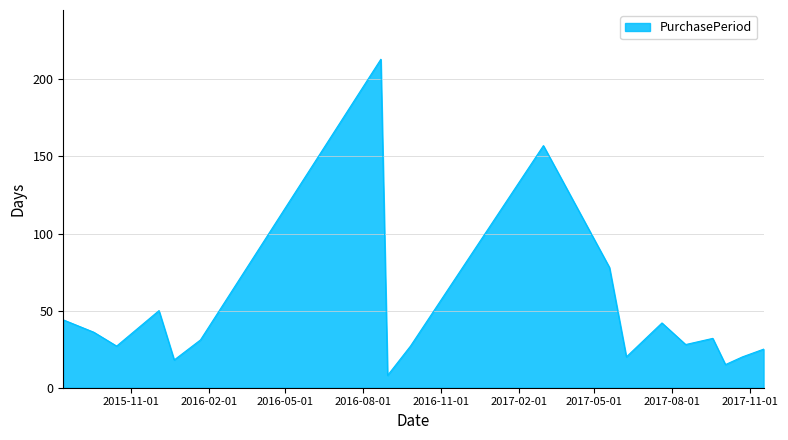

What is the sum of all values?

871